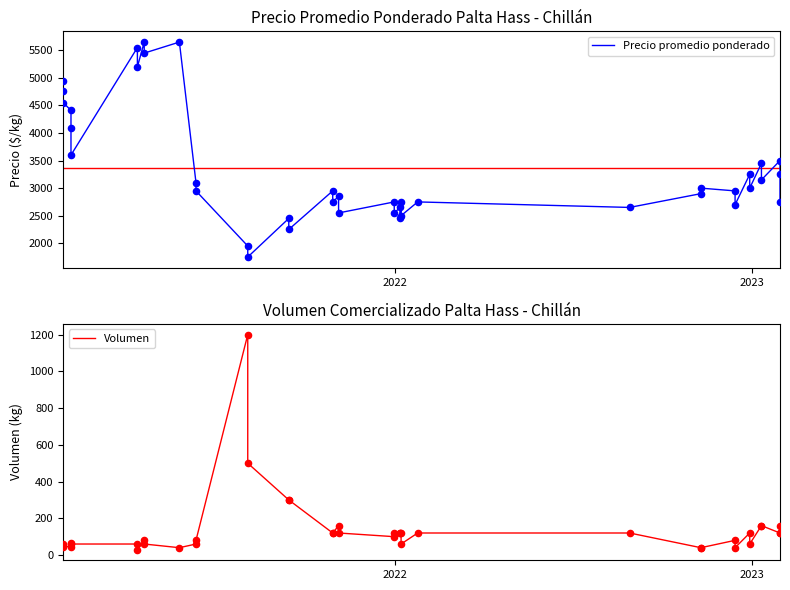

Which series has the largest total across all categories?

Precio promedio ponderado